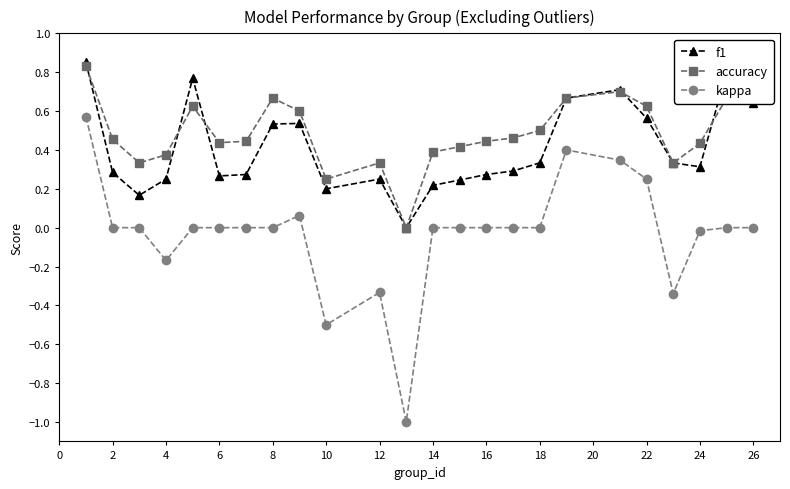

True or false: f1 has more than 2 interior local peaks.

True